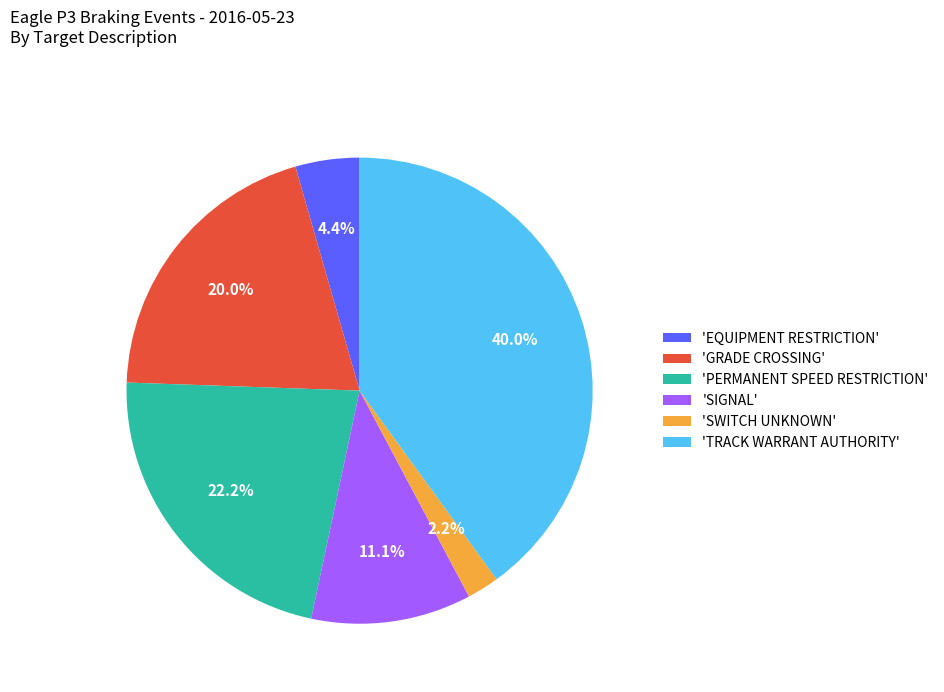

Combined, what portion of the pie is 'SIGNAL' and 'PERMANENT SPEED RESTRICTION'?

33.3%